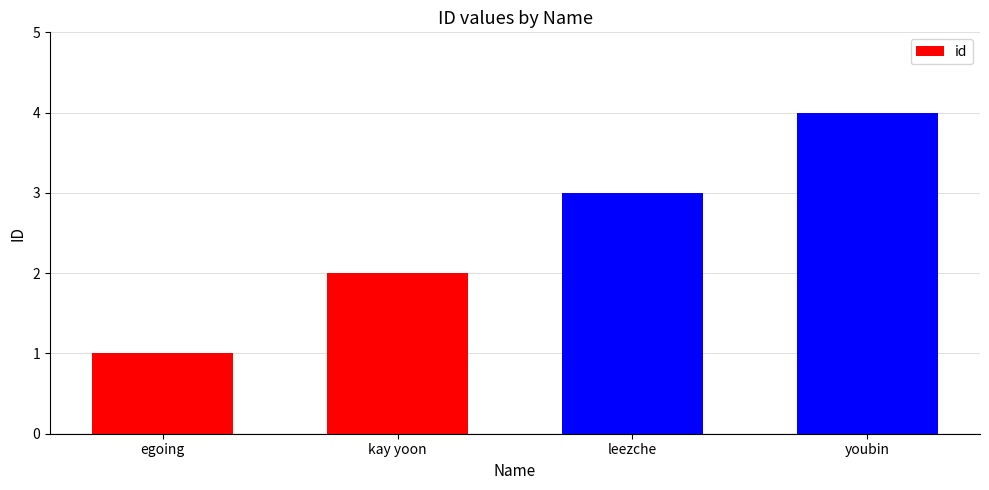

What is the difference between the maximum and minimum values?

3